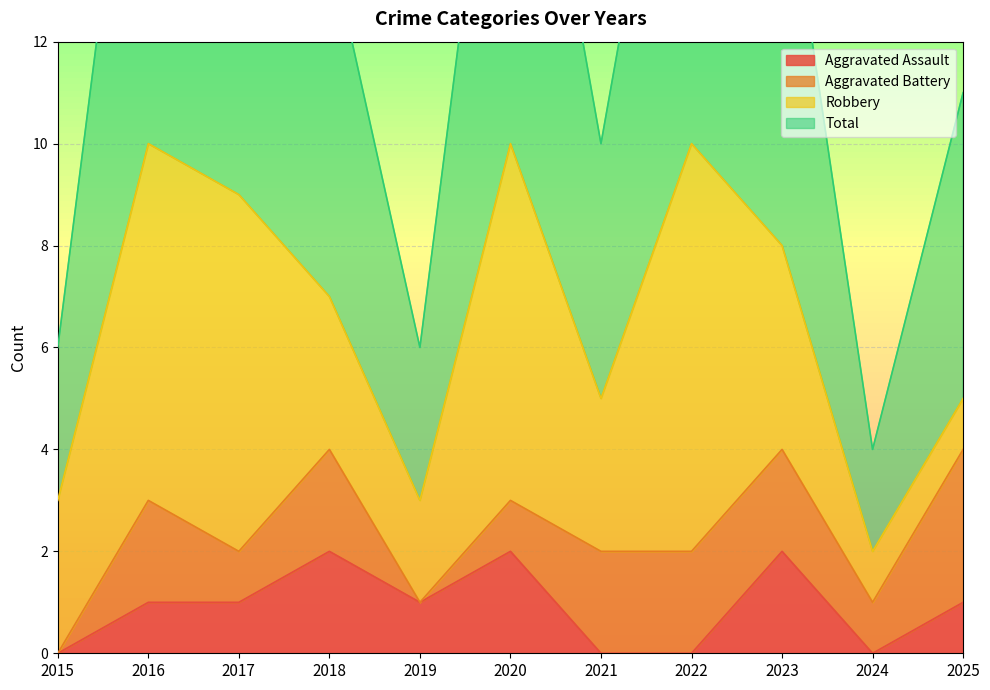

How many data points in Total are above 14?

5